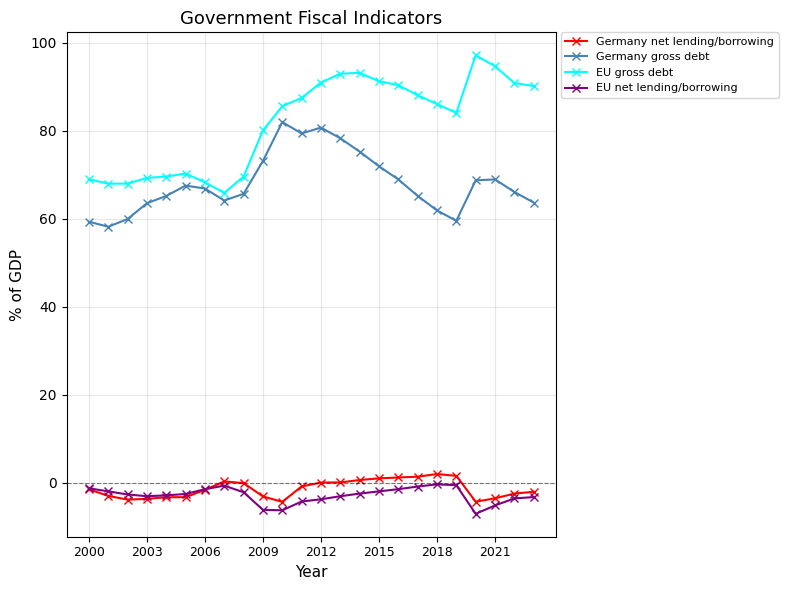

True or false: Germany net lending/borrowing has more than 1 points higher than both neighbors.

True